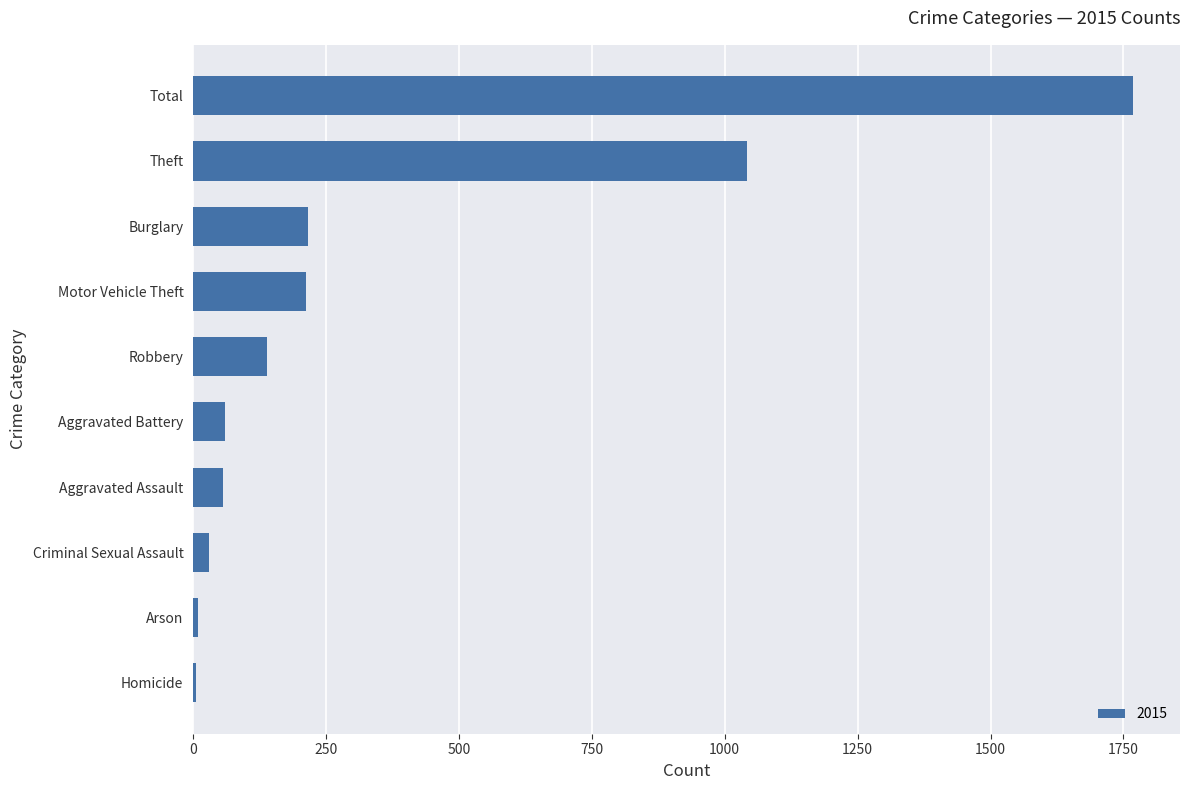

What is the change in value from Aggravated Assault to Theft?

+985